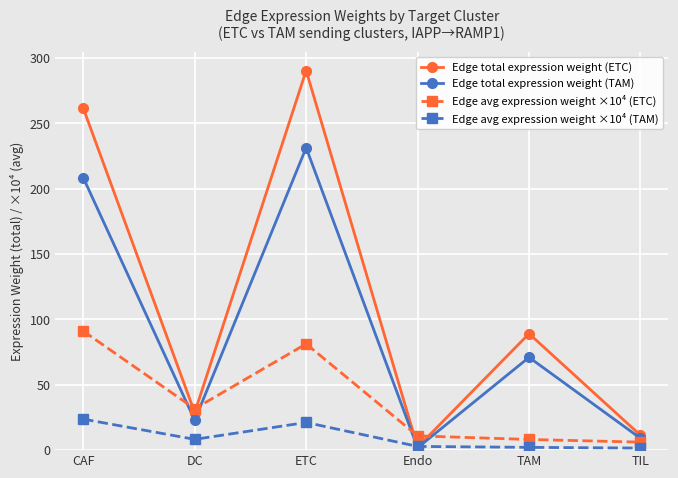

How many data points in Edge total expression weight (ETC) are less than 89?

3